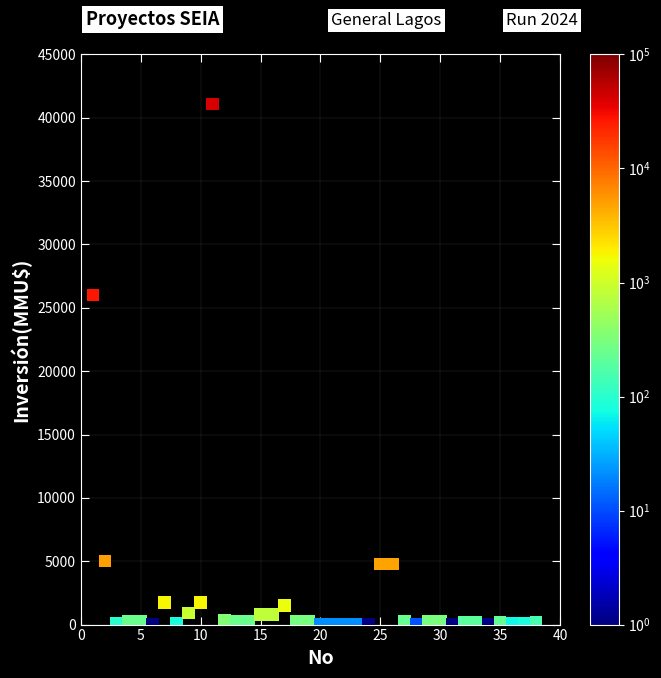

What Y value in the scatter plot is closest to 20537?

26000